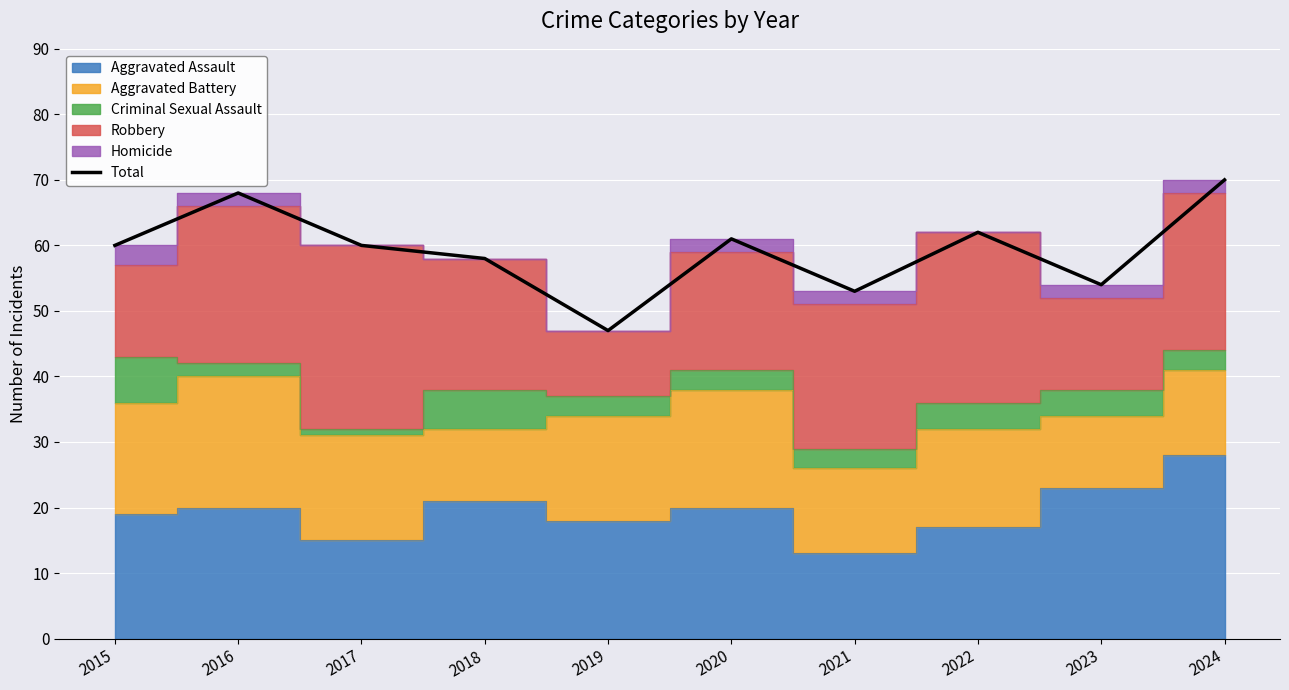

What is the smallest value displayed?

47